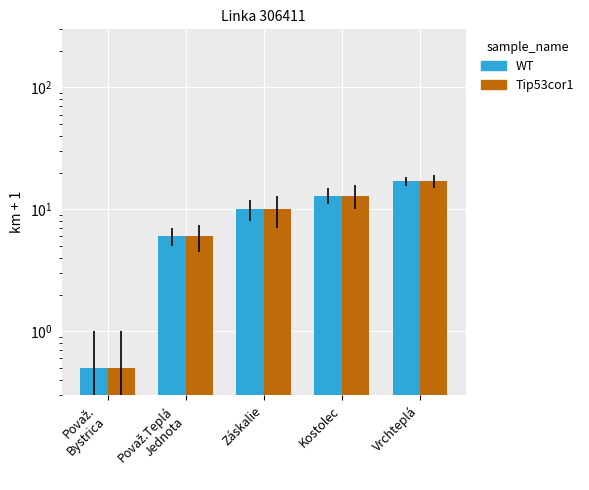

What is the label of the 4th bar from the left?

Kostolec